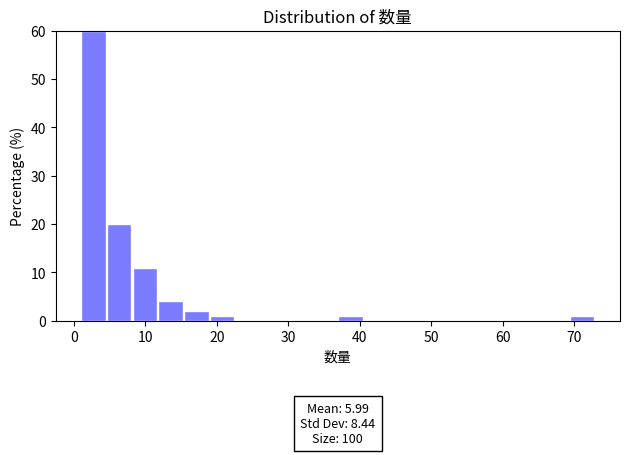

Read against the x-axis, roughly where is the centre of the tallest bar?

3